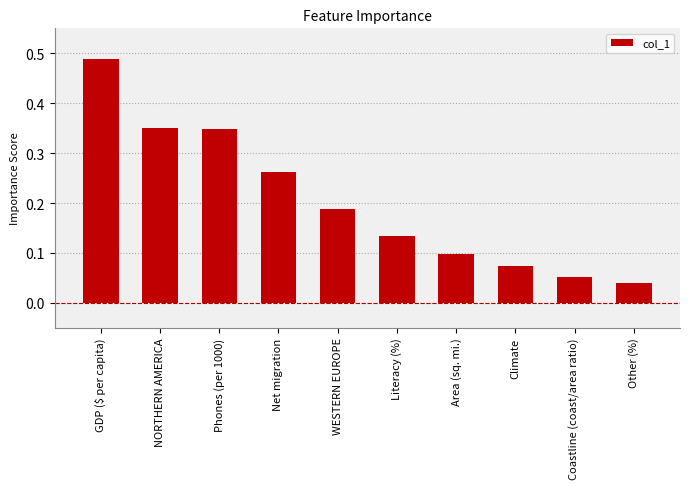

What is the change in value from NORTHERN AMERICA to Other (%)?

-0.3